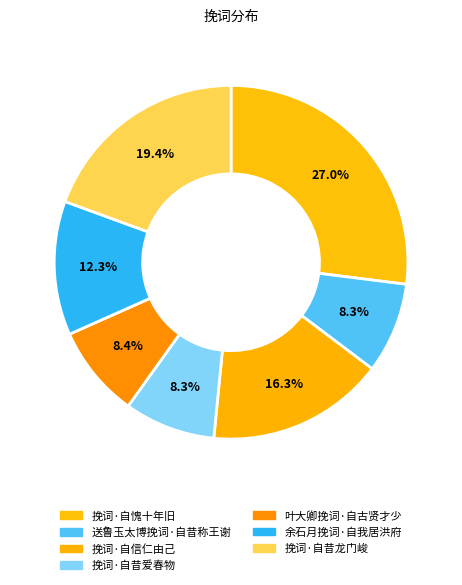

To the nearest percent, what is the combined percentage of 送鲁玉太博挽词·自昔称王谢 and 挽词·自信仁由己?

25%